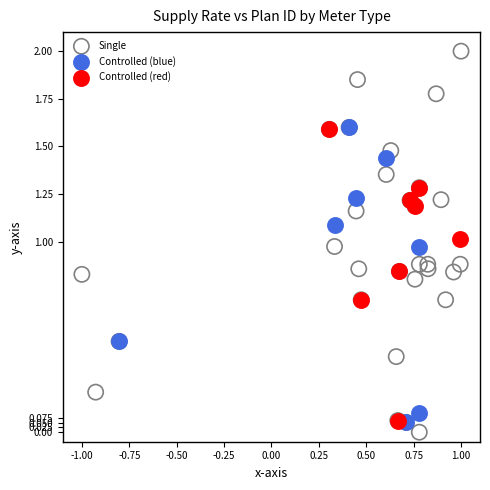

Which series reaches the maximum Y coordinate?

Single